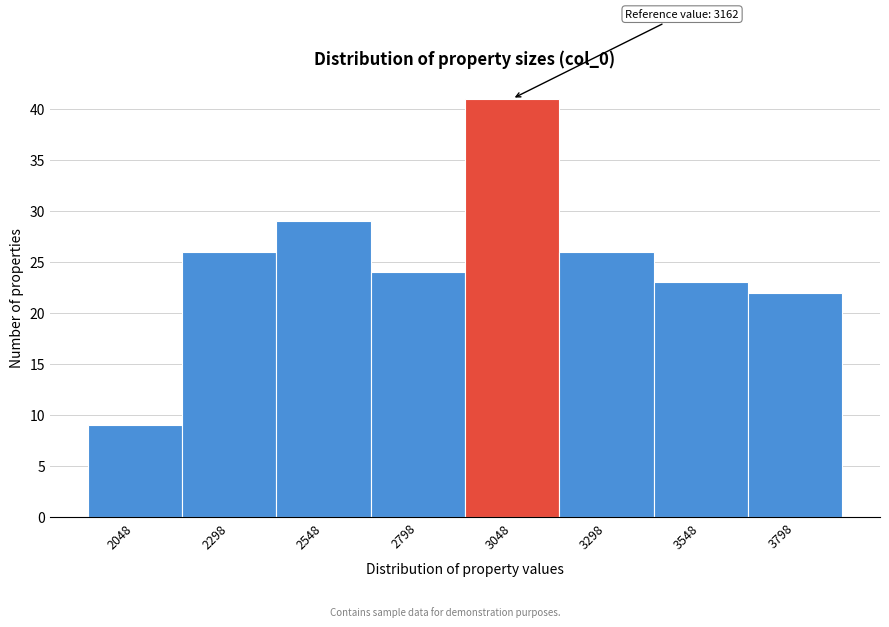

Reading right to left, extract all data points from this chart.

22	23	26	41	24	29	26	9